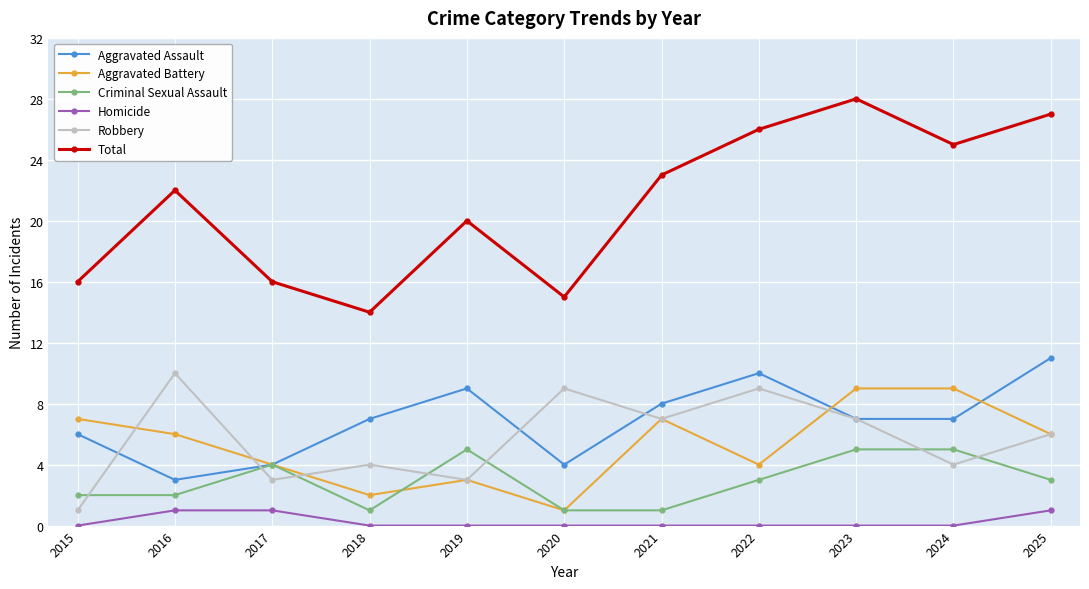

Which series has the largest total across all categories?

Total